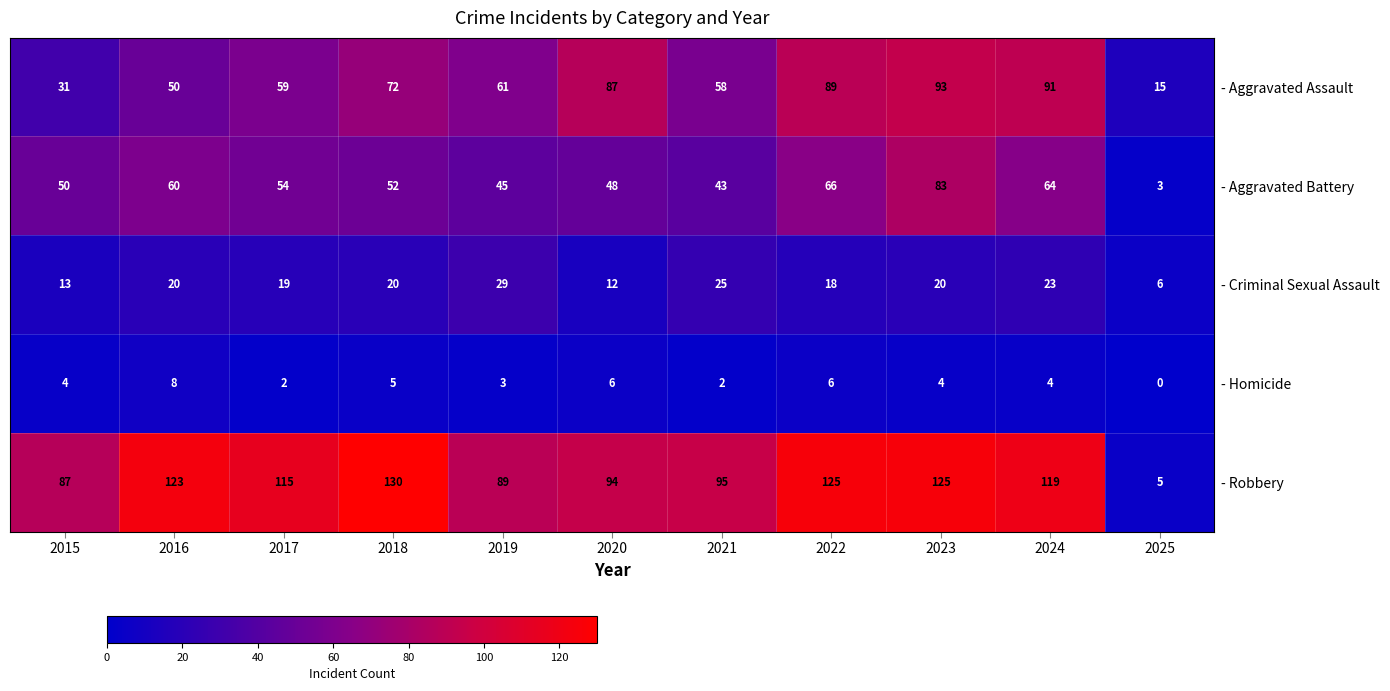

At 2016, list the series in order from smallest to largest.

- Homicide, - Criminal Sexual Assault, - Aggravated Assault, - Aggravated Battery, - Robbery